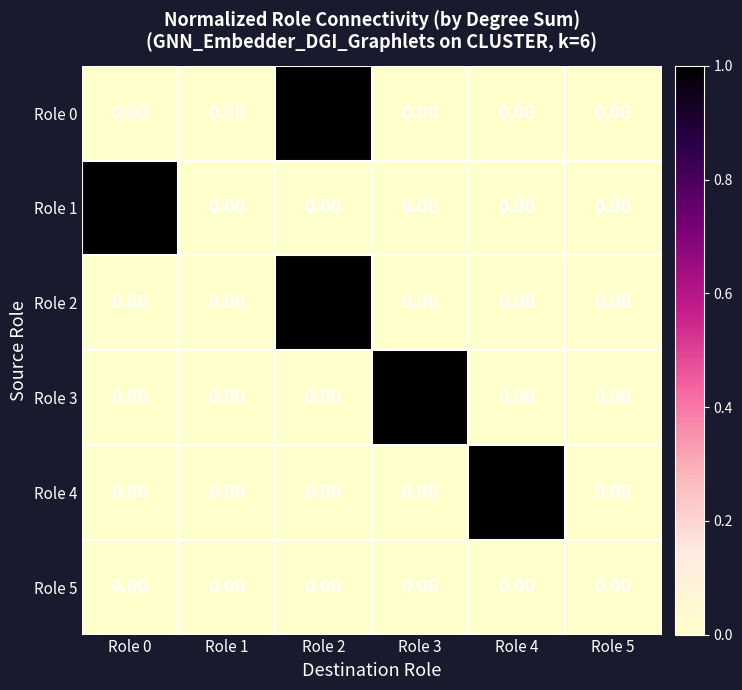

Which series changed the most between Role 4 and Role 5?

Role 4